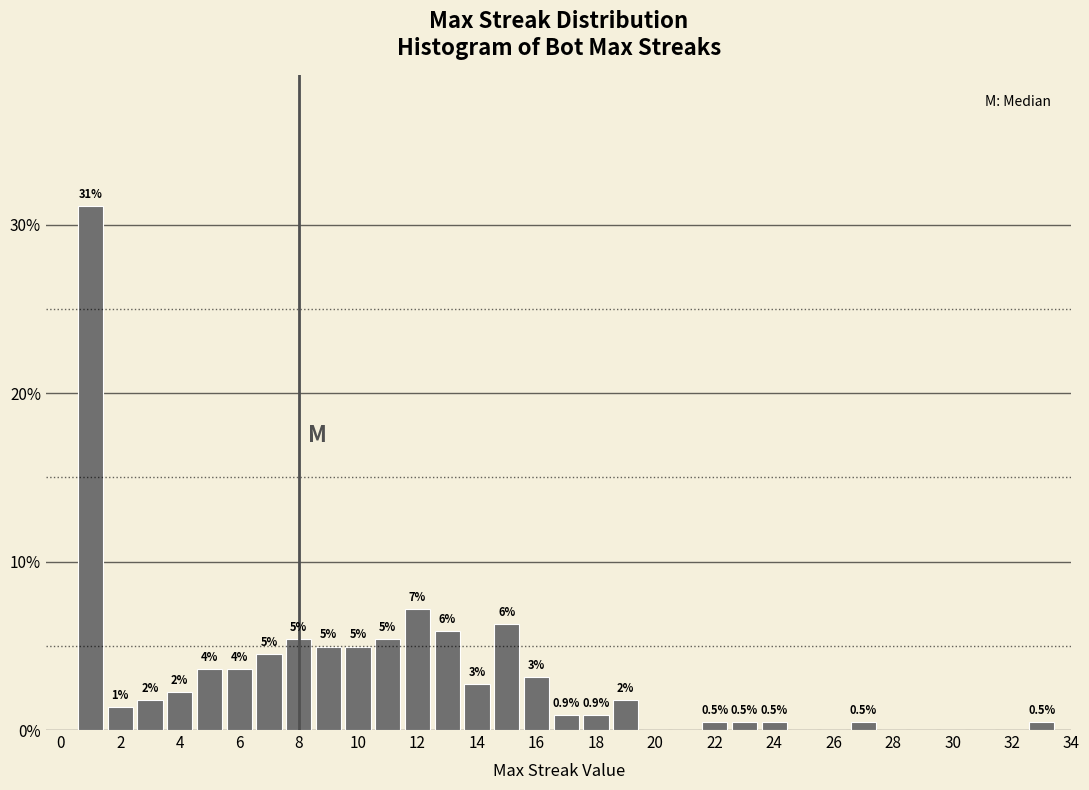

Over which range of the x-axis is the bar tallest?

0.5 to 1.5